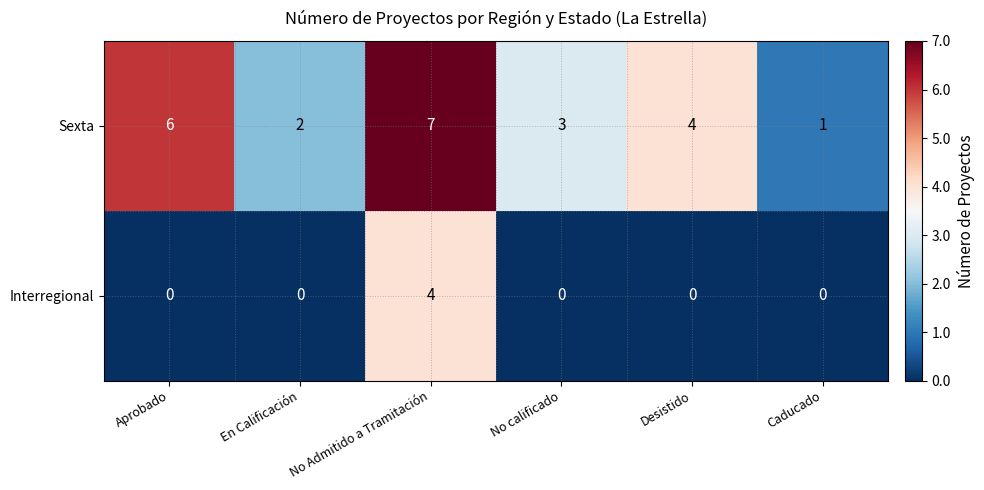

The value of Interregional at Desistido is -2. True or false?

False